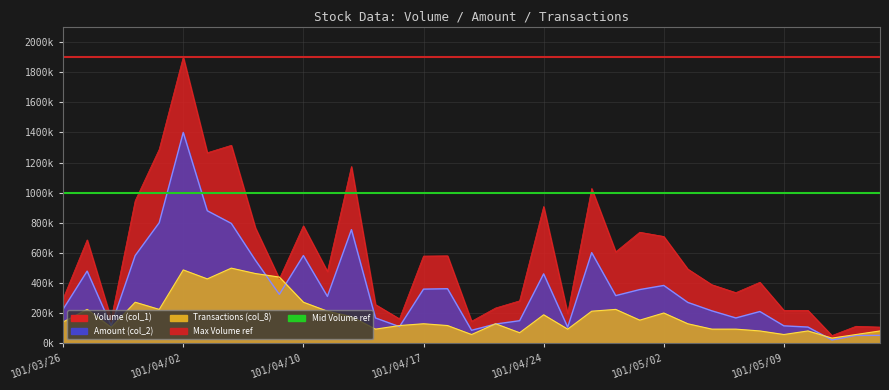

What is the average value of the Transactions (col_8) series?

185714.3